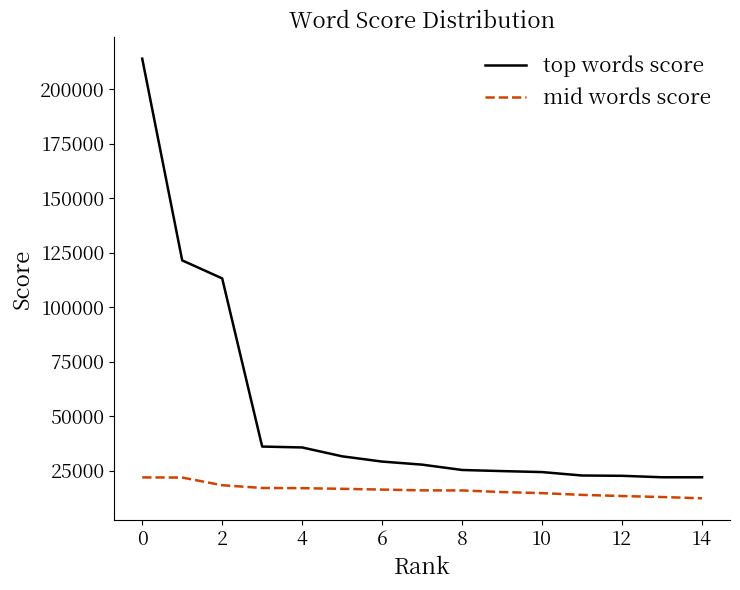

Rank the series by their maximum value, from lowest to highest.

mid words score, top words score